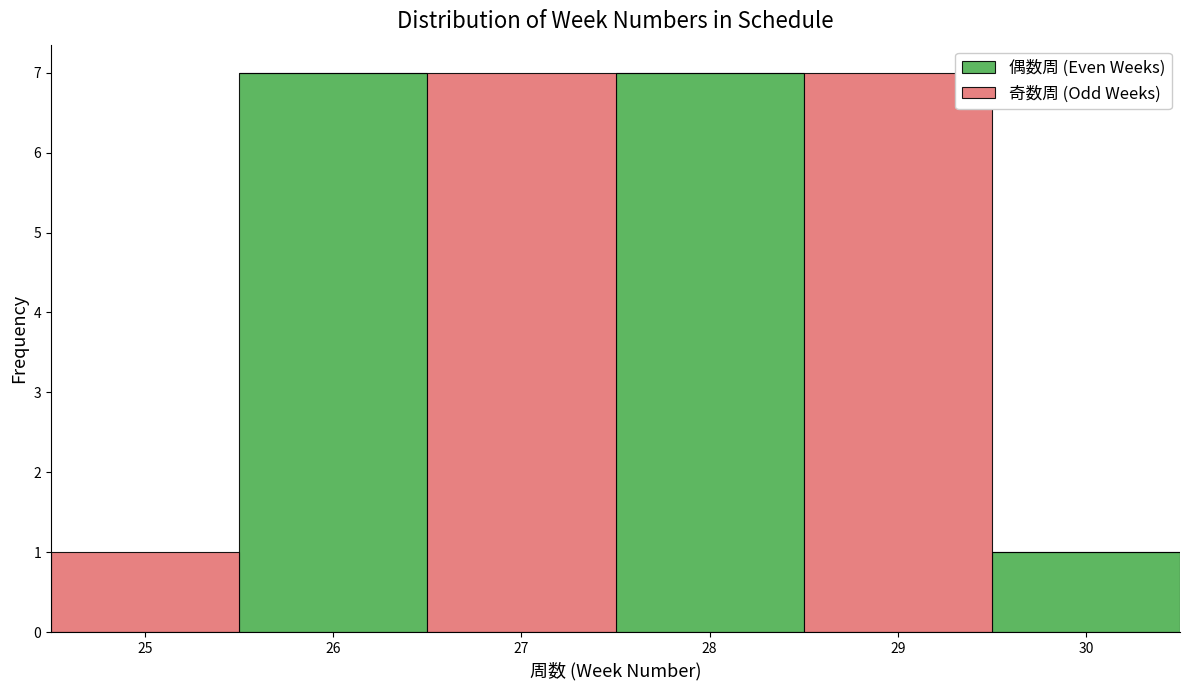

Reading left to right, list every stacked bar in this chart as the range it spans on the x-axis followed by its total height. The values are not printed on the chart, so give them approximately, as read against the axis.

24.5 to 25.5: 1
25.5 to 26.5: 7
26.5 to 27.5: 7
27.5 to 28.5: 7
28.5 to 29.5: 7
29.5 to 30.5: 1